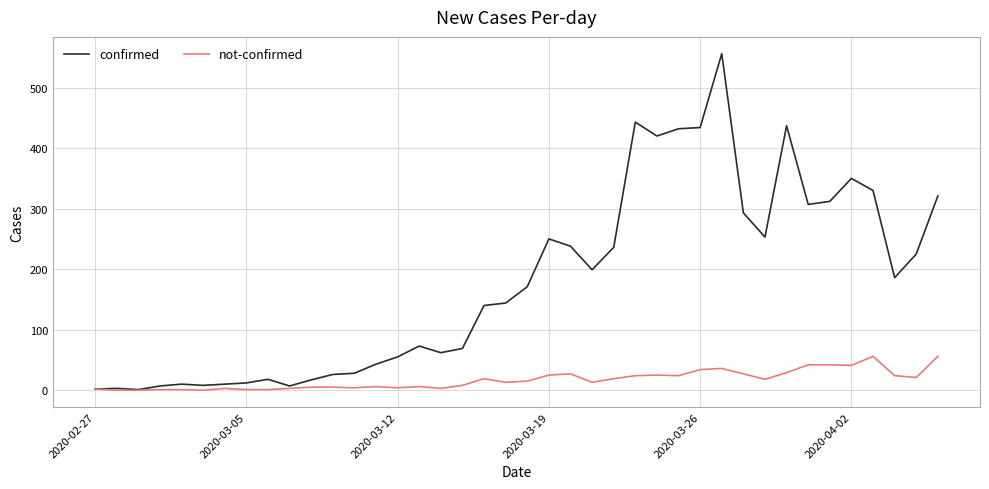

In confirmed, how many points are lower than both neighbors (excluding endpoints)?

9